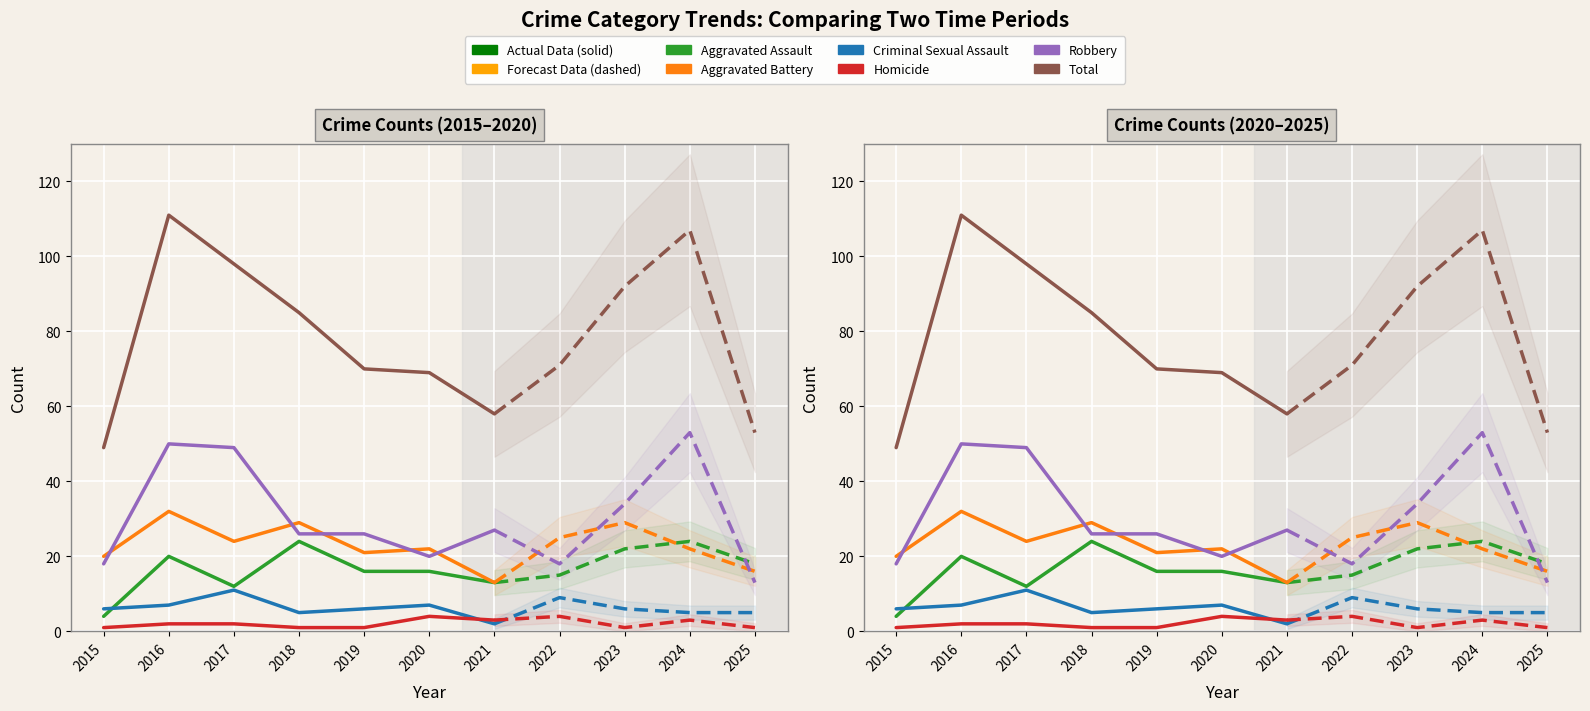

Does the chart display data point markers on the line(s)?

No